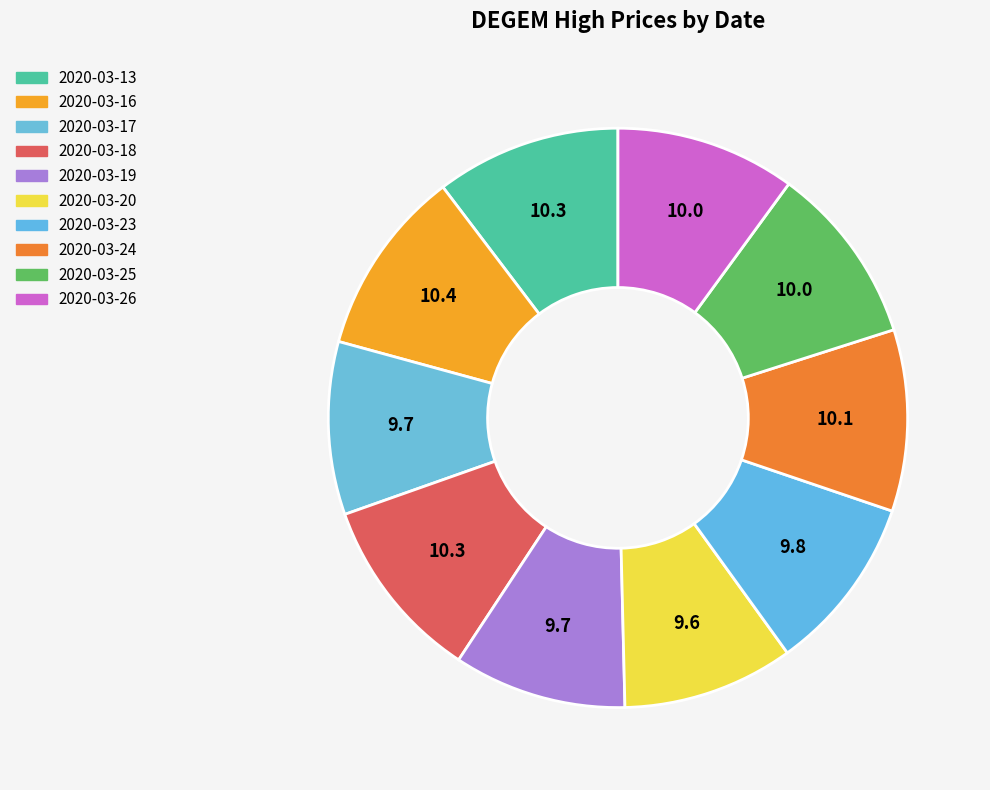

To the nearest percent, what percentage of the pie is 2020-03-13?

10%